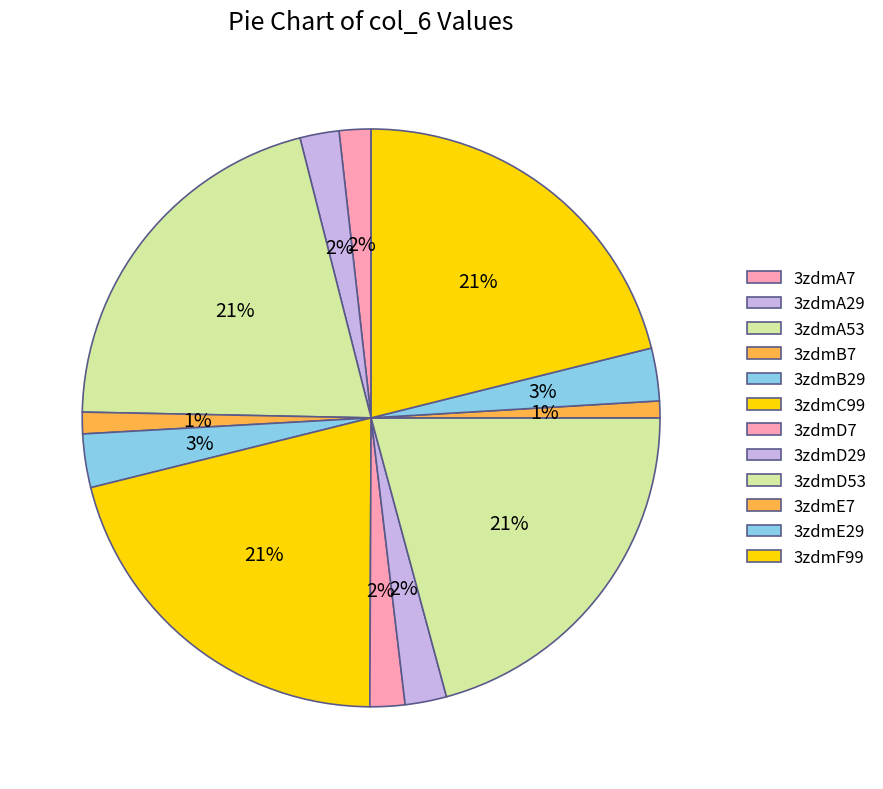

Does 3zdmD7 account for over 50% of the chart?

No